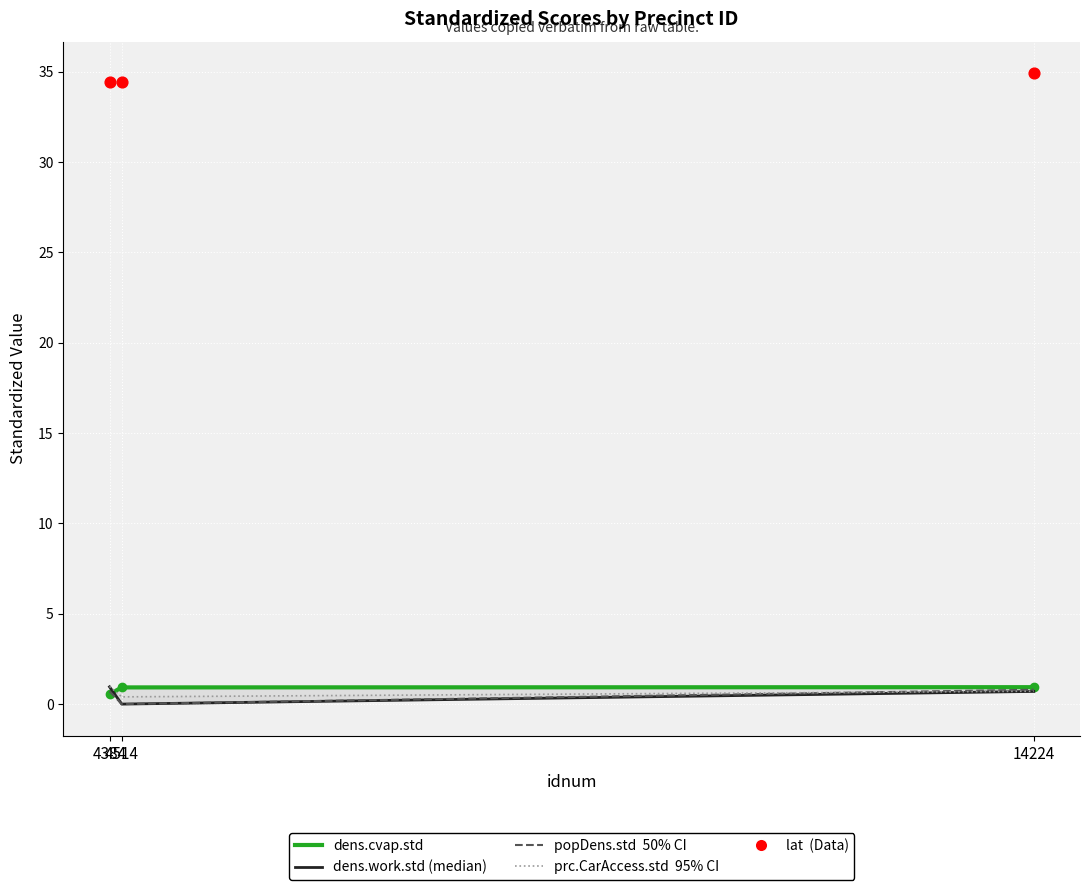

Which series has the largest Y range (max minus min)?

dens.work.std